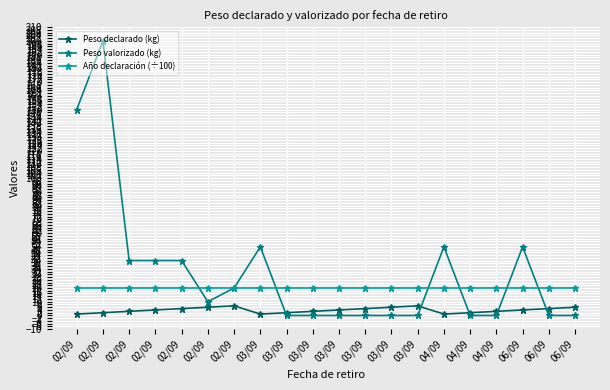

Is it true that Peso valorizado (kg) equals 0.0 at 03/09?

True